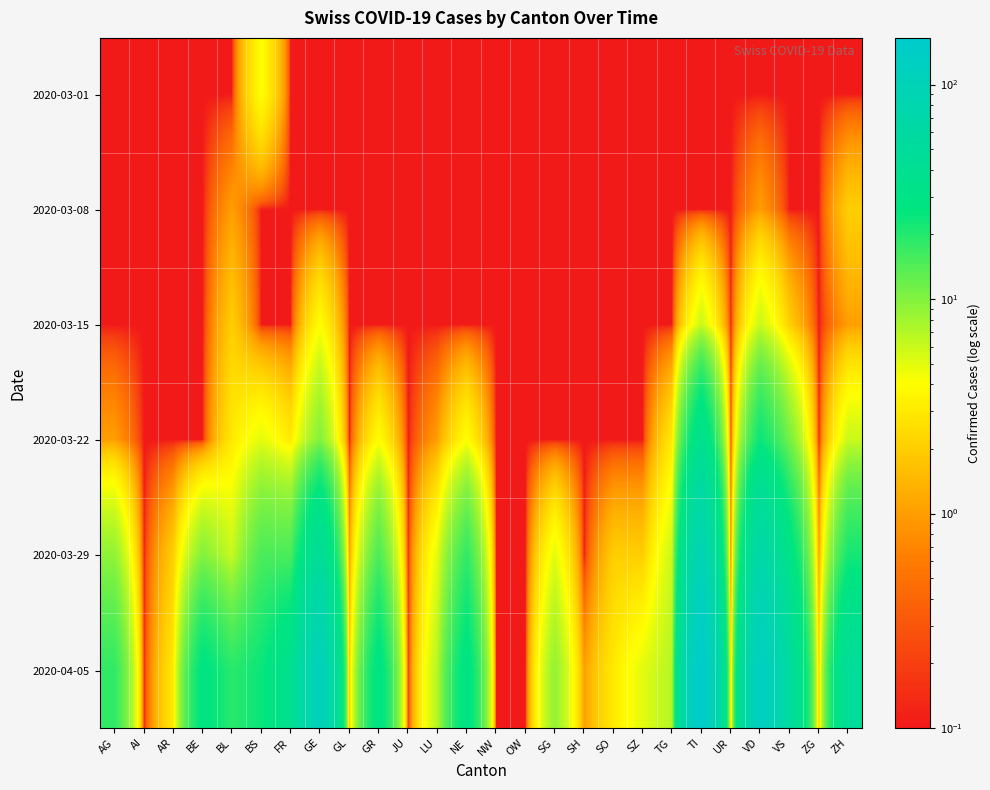

Reading right to left, what are all the values shown in this chart?

2020-03-01: ZH=0.1	ZG=0.1	VS=0.1	VD=0.1	UR=0.1	TI=0.1	TG=0.1	SZ=0.1	SO=0.1	SH=0.1	SG=0.1	OW=0.1	NW=0.1	NE=0.1	LU=0.1	JU=0.1	GR=0.1	GL=0.1	GE=0.1	FR=0.1	BS=4.0	BL=0.1	BE=0.1	AR=0.1	AI=0.1	AG=0.1
2020-03-08: ZH=2.0	ZG=0.1	VS=0.1	VD=1.0	UR=0.1	TI=0.1	TG=0.1	SZ=0.1	SO=0.1	SH=0.1	SG=0.1	OW=0.1	NW=0.1	NE=0.1	LU=0.1	JU=0.1	GR=0.1	GL=0.1	GE=0.1	FR=0.1	BS=0.1	BL=1.0	BE=0.1	AR=0.1	AI=0.1	AG=0.1
2020-03-15: ZH=1.0	ZG=0.1	VS=2.0	VD=6.0	UR=0.1	TI=6.0	TG=0.1	SZ=0.1	SO=0.1	SH=0.1	SG=0.1	OW=0.1	NW=0.1	NE=0.1	LU=0.1	JU=0.1	GR=0.1	GL=0.1	GE=4.0	FR=0.1	BS=0.1	BL=2.0	BE=0.1	AR=0.1	AI=0.1	AG=0.1
2020-03-22: ZH=6.0	ZG=0.1	VS=11.0	VD=24.0	UR=0.1	TI=37.0	TG=3.0	SZ=0.1	SO=0.1	SH=0.1	SG=0.1	OW=0.1	NW=0.1	NE=4.0	LU=1.0	JU=0.1	GR=4.0	GL=0.1	GE=10.0	FR=3.0	BS=5.0	BL=3.0	BE=0.1	AR=0.1	AI=0.1	AG=1.0
2020-03-29: ZH=22.0	ZG=1.0	VS=31.0	VD=69.0	UR=0.1	TI=93.0	TG=6.0	SZ=2.0	SO=2.0	SH=0.1	SG=5.0	OW=0.1	NW=0.1	NE=18.0	LU=5.0	JU=0.1	GR=15.0	GL=1.0	GE=48.0	FR=15.0	BS=15.0	BL=6.0	BE=10.0	AR=2.0	AI=0.1	AG=9.0
2020-04-05: ZH=48.0	ZG=2.0	VS=53.0	VD=128.0	UR=1.0	TI=165.0	TG=7.0	SZ=5.0	SO=3.0	SH=1.0	SG=9.0	OW=0.1	NW=0.1	NE=30.0	LU=7.0	JU=0.1	GR=30.0	GL=2.0	GE=106.0	FR=37.0	BS=24.0	BL=19.0	BE=28.0	AR=3.0	AI=0.1	AG=18.0